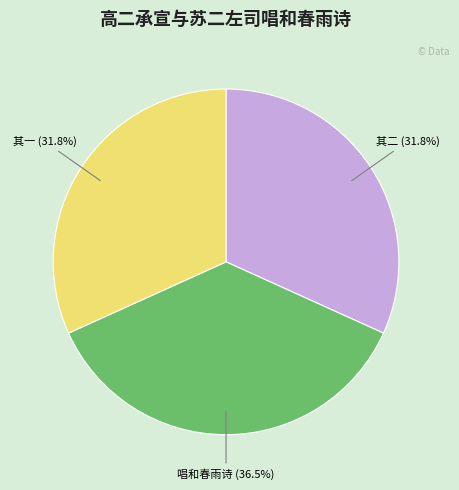

Is there any slice that represents more than half of the pie?

No